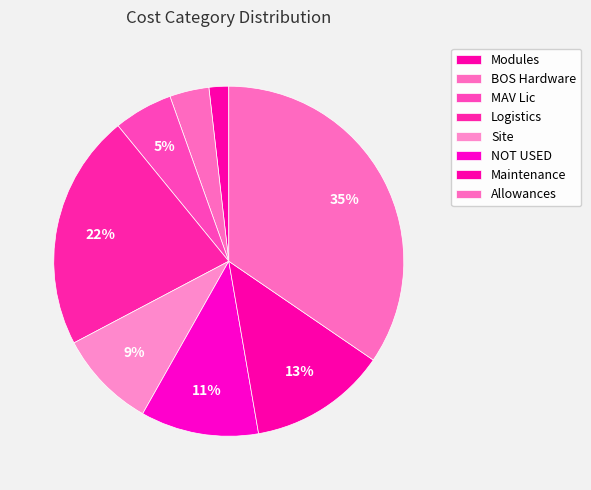

What percentage is the Logistics slice, to the nearest percent?

22%